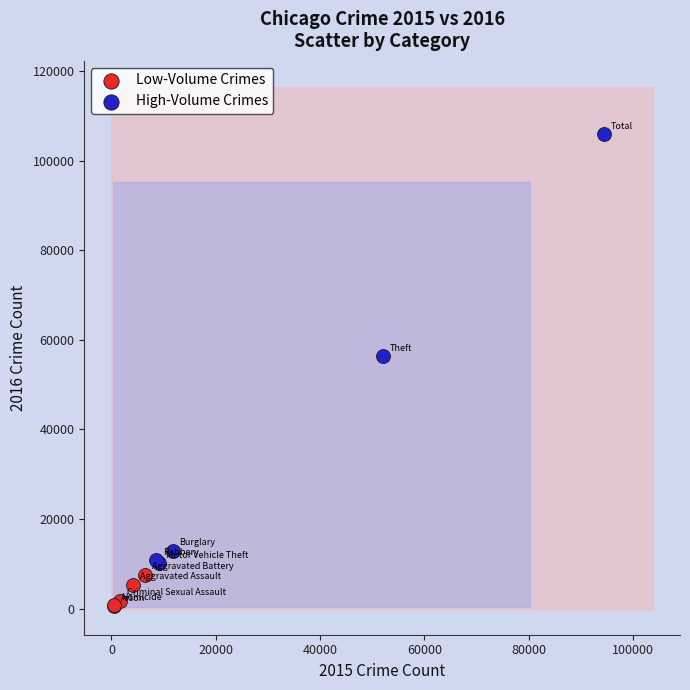

Which series contains the highest Y value?

High-Volume Crimes